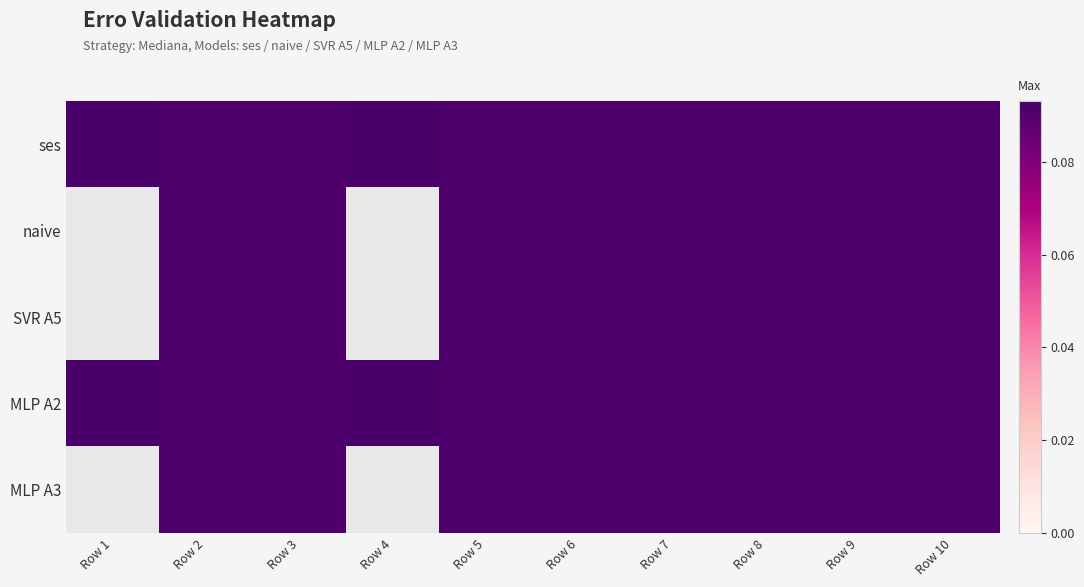

Which category has the highest value across all series?

Row 1